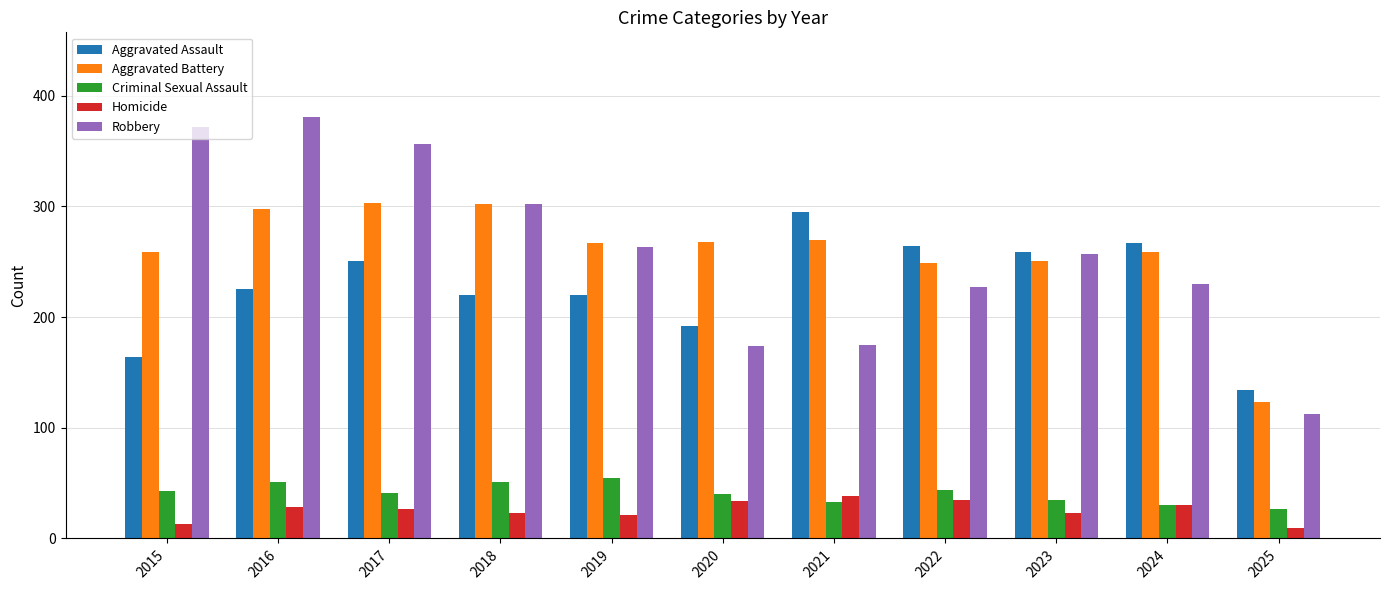

True or false: Criminal Sexual Assault has a value of 91 at 2016.

False